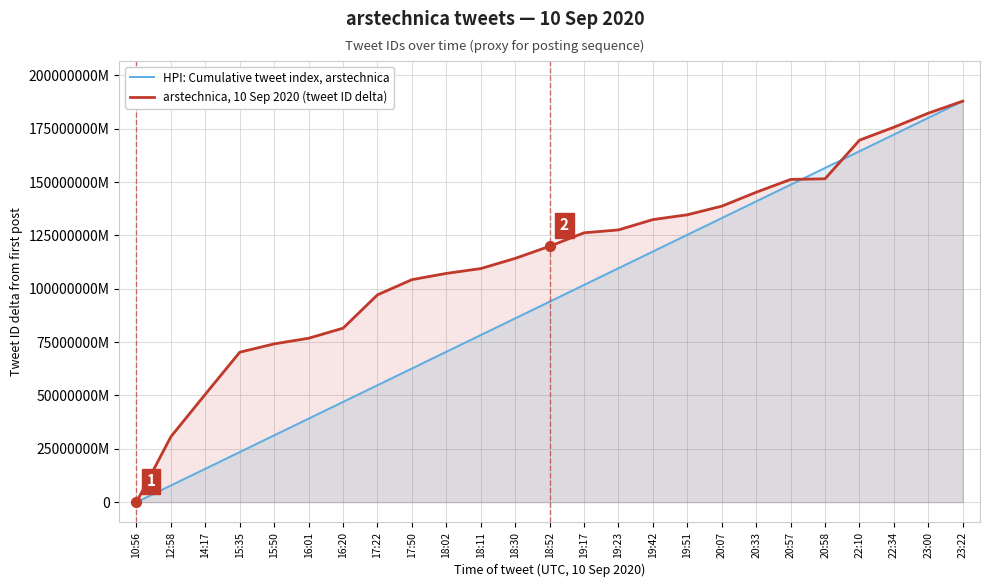

Which series reaches the maximum Y coordinate?

HPI: Cumulative tweet index, arstechnica